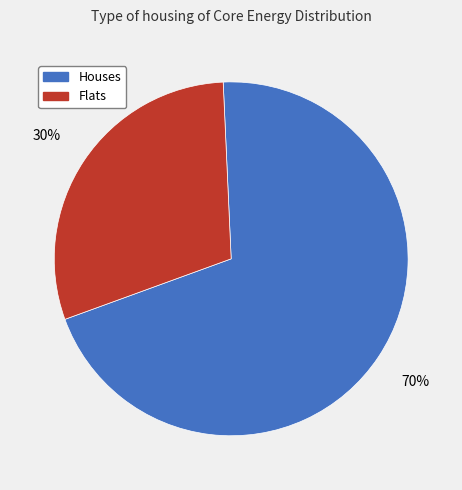

To the nearest percent, what is the difference between the largest and smallest slice percentages?

40%